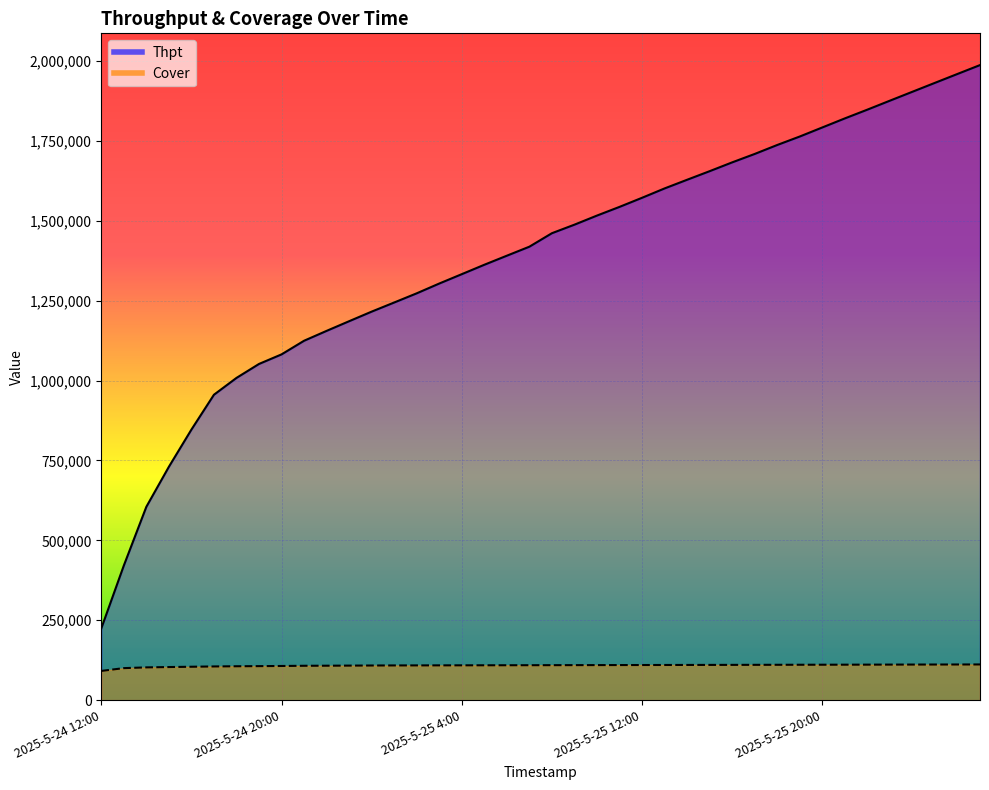

At how many categories does at least one series exceed 1819008?

7